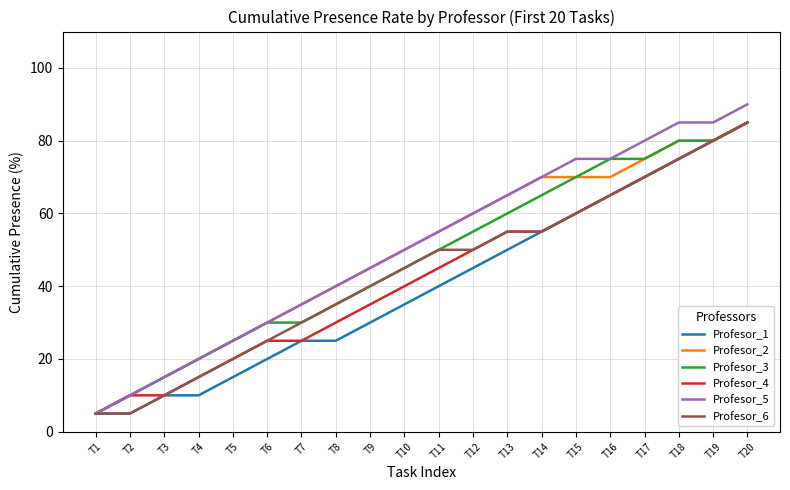

The Profesor_2 series shows 20.0 at T4. True or false?

True